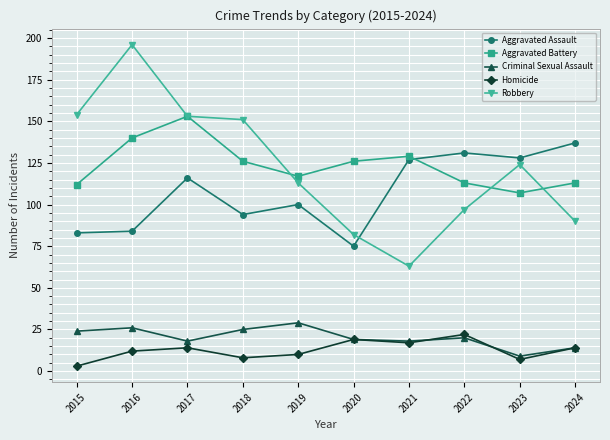

True or false: Homicide has a value of 8 at 2018.

True